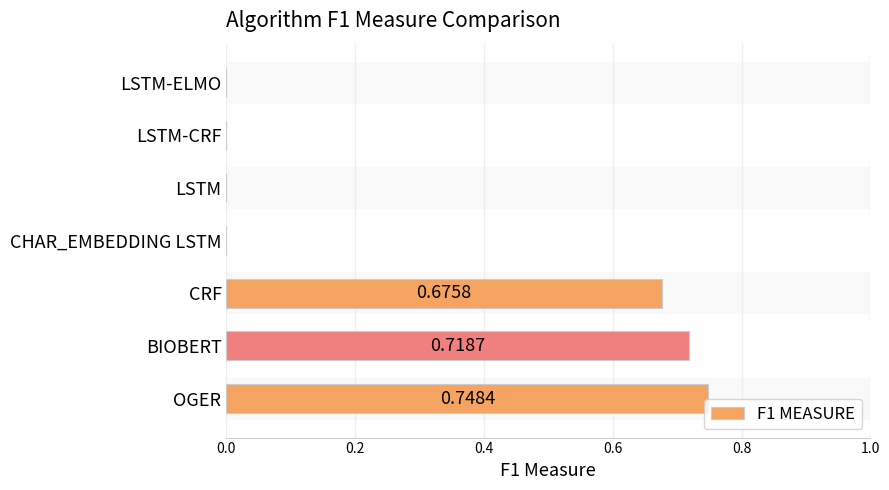

What is the greatest value displayed?

0.7